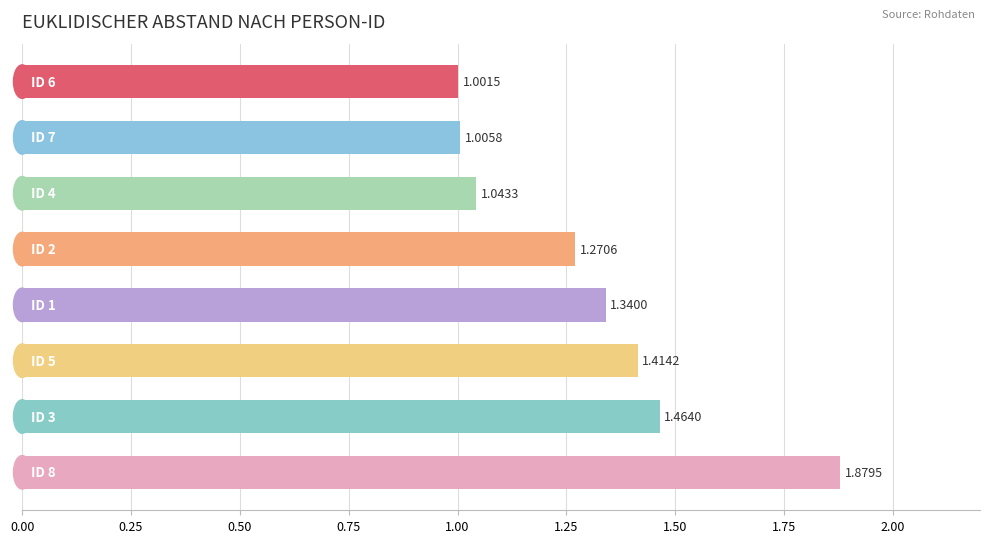

What is the difference between the maximum and second lowest values?

0.9